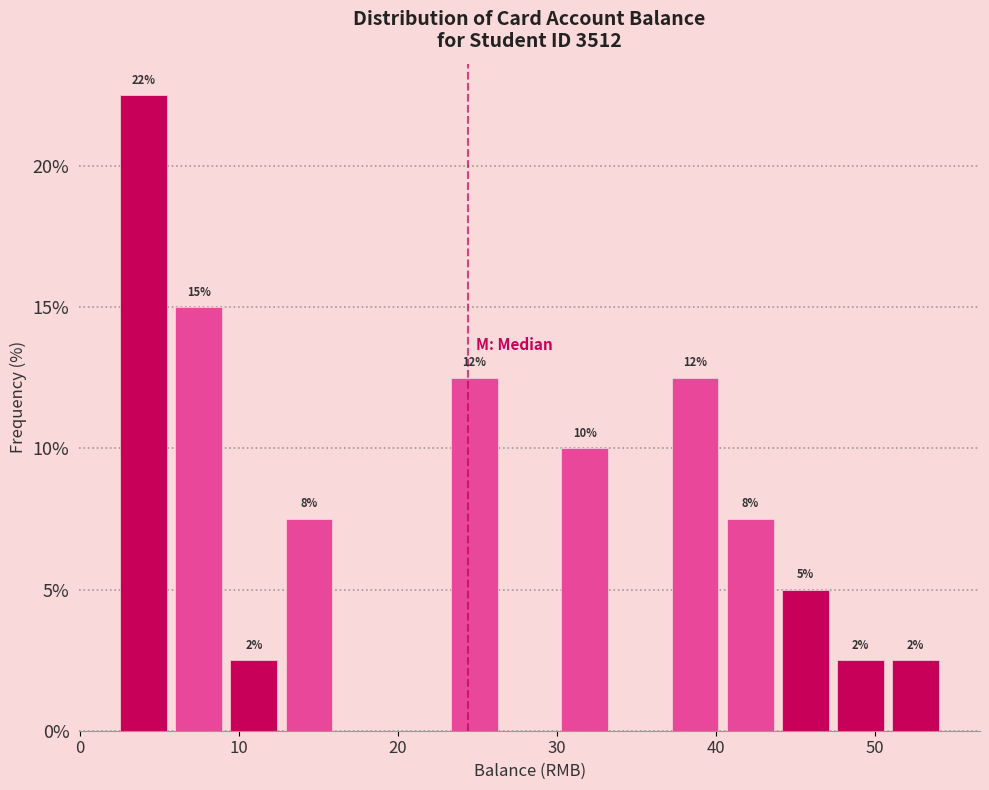

Read against the x-axis, roughly where is the centre of the tallest bar?

4